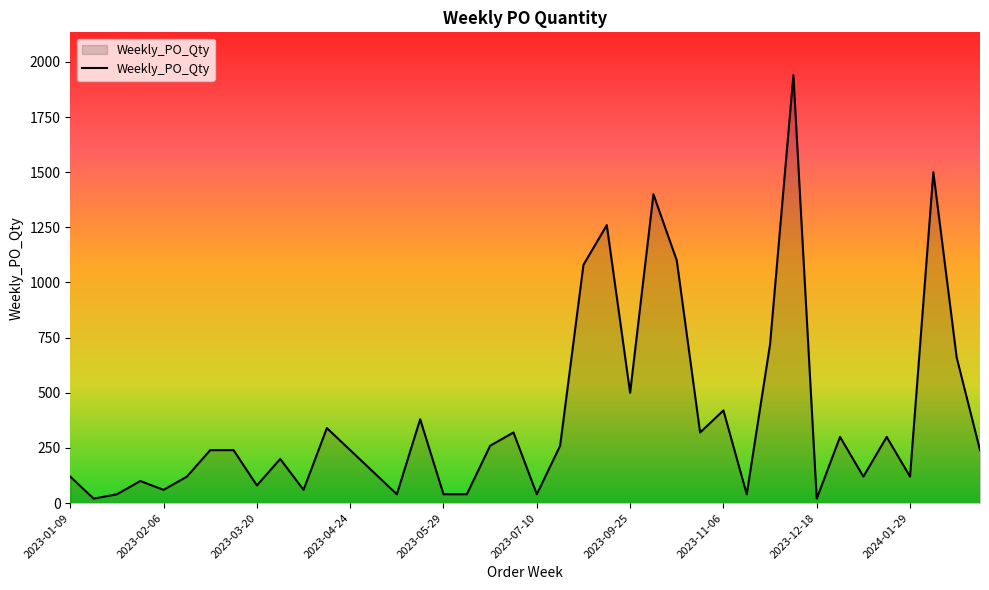

What is the difference between the maximum and minimum values?

1920